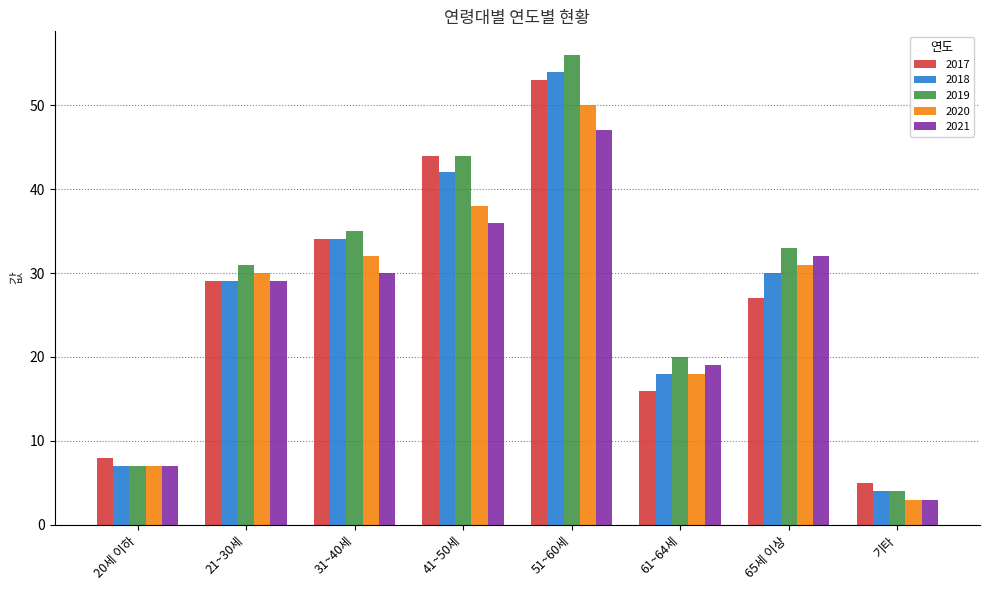

At which label is 2021 closest to 25?

21~30세